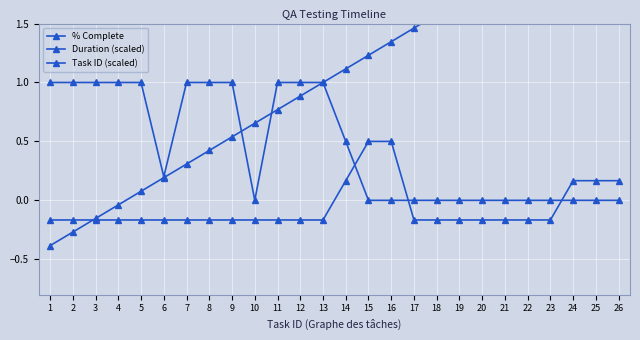

True or false: Duration (scaled) has a value of 0.2 at 25.

True